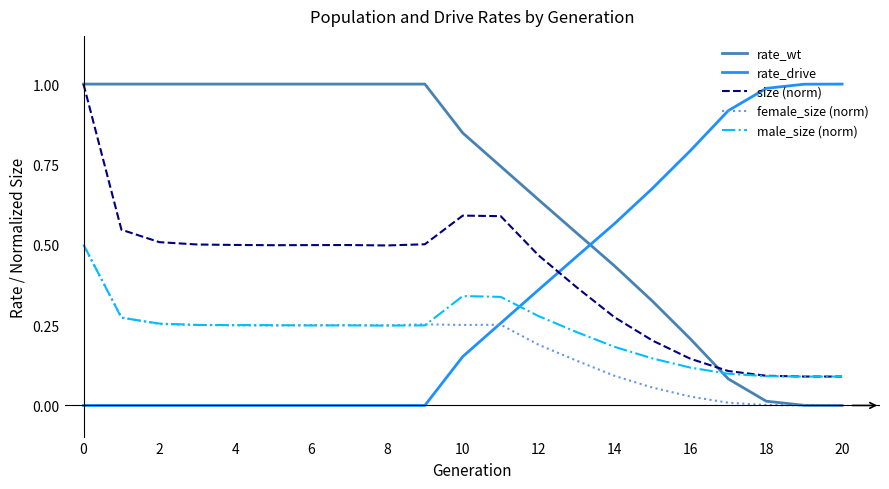

What are all the series names shown in the legend?

rate_wt, rate_drive, size (norm), female_size (norm), male_size (norm)